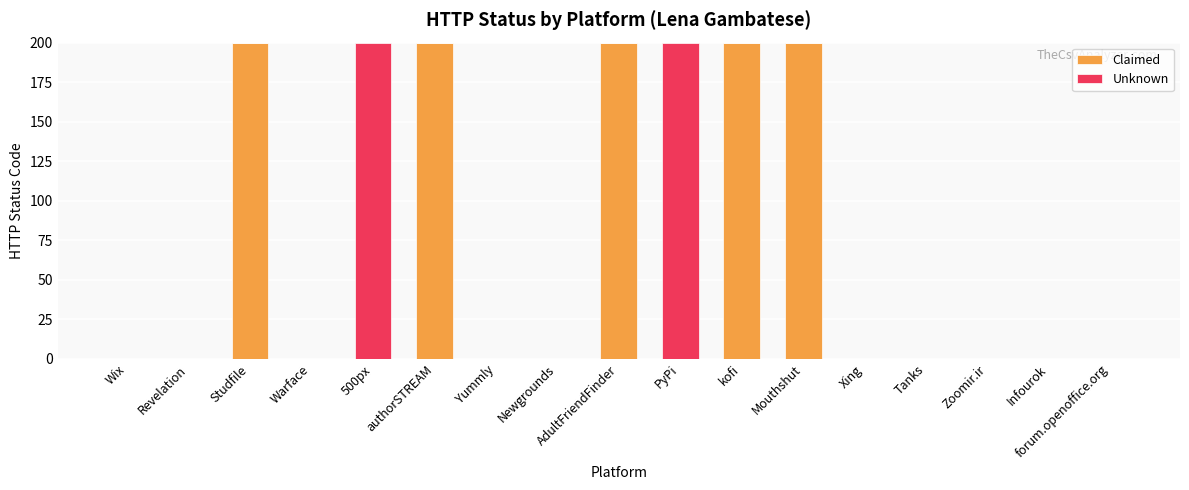

How many categories are shown in the chart?

17